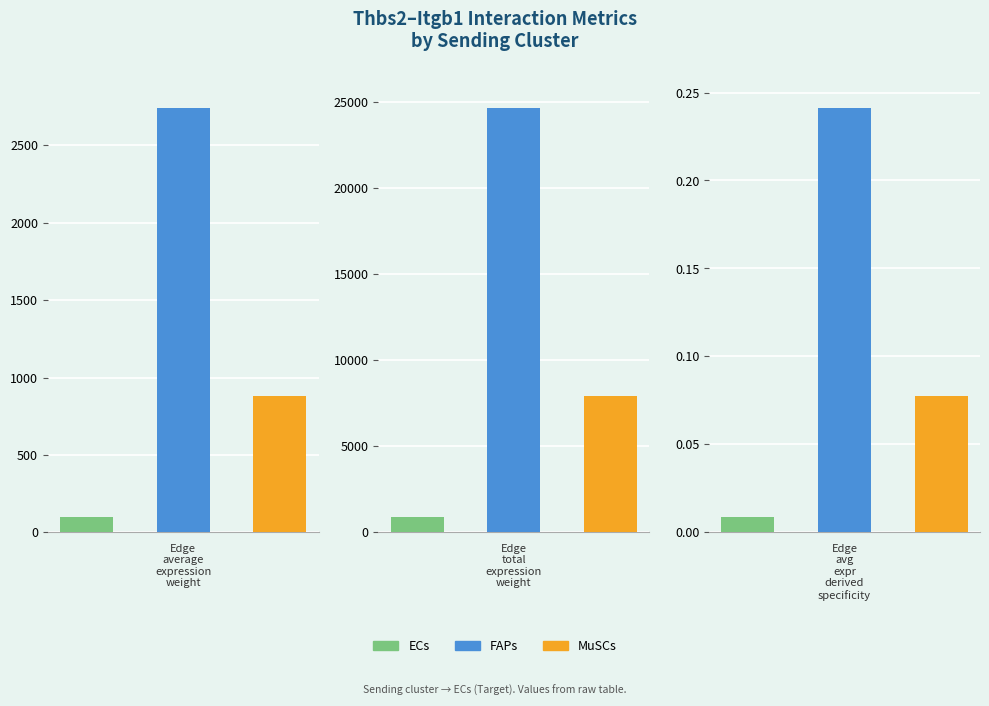

At which label does Edge average expression weight reach its minimum?

ECs